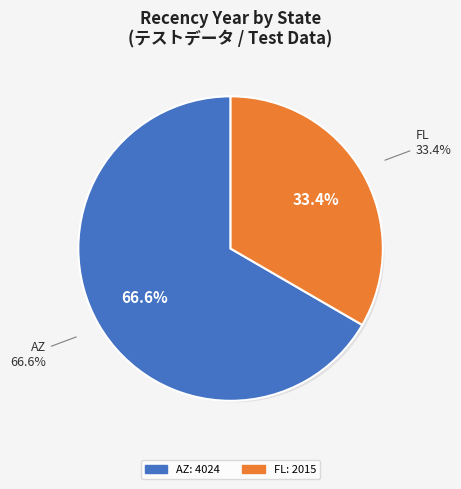

True or false: AZ (Mental Health - Self-Employed) accounts for 45% of the total.

False